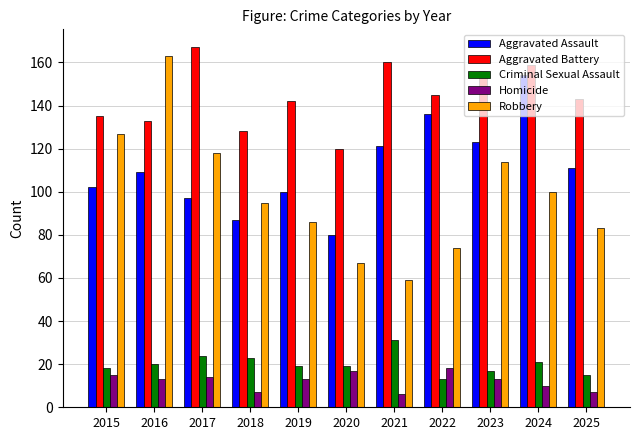

At how many categories does at least one series exceed 90?

11